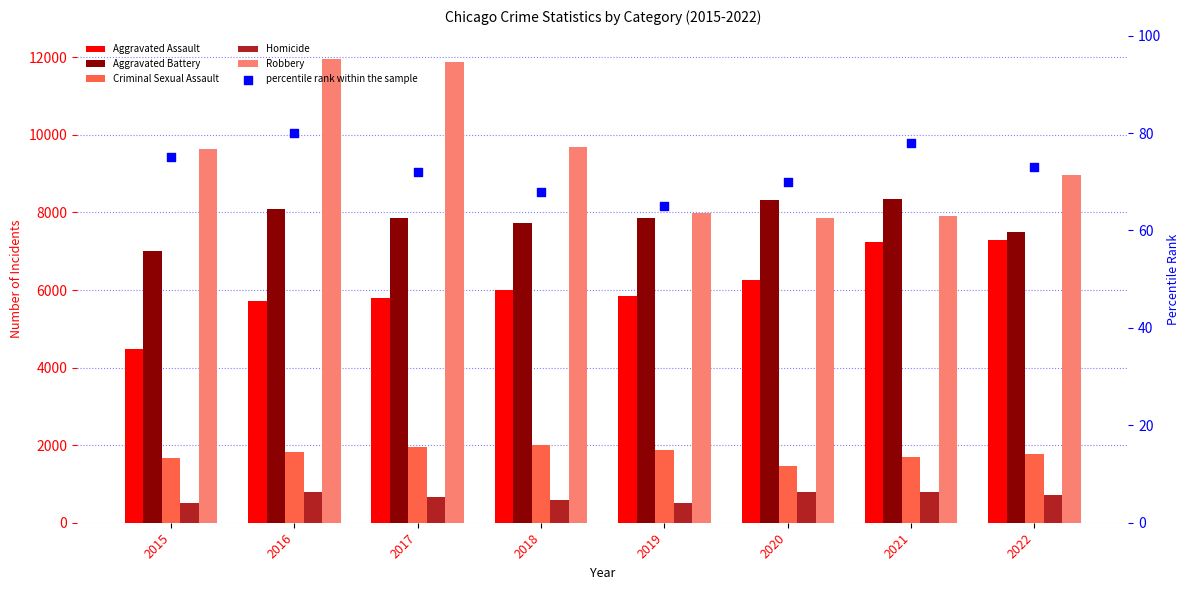

Which series has the widest spread of Y values?

Robbery